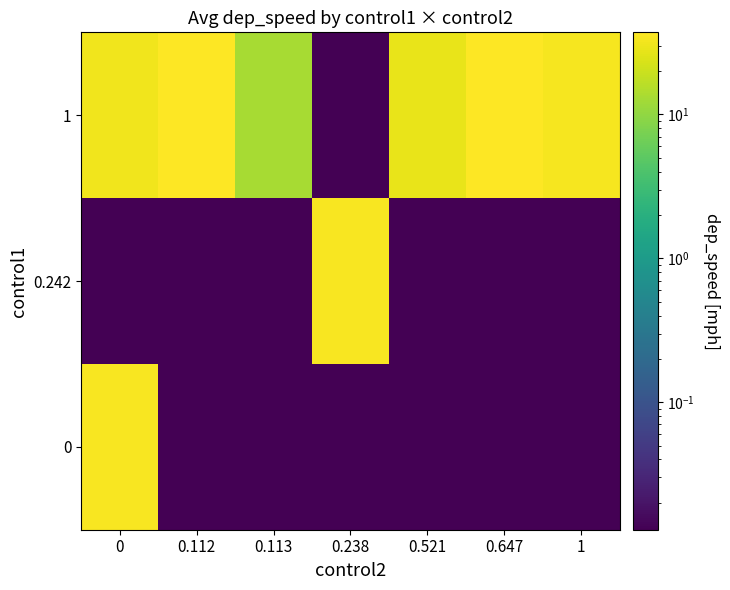

Count the number of categories in the chart.

7